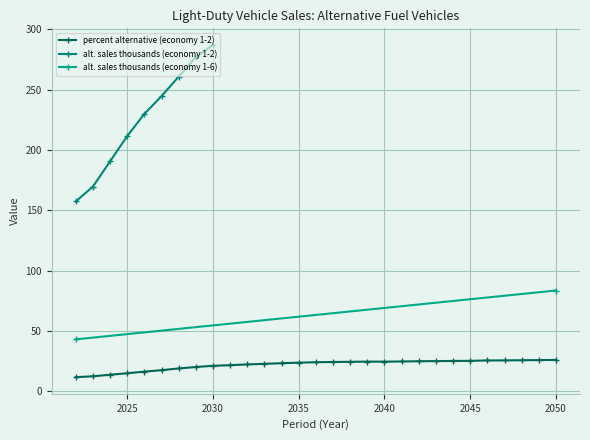

How many lines are shown in the chart?

3